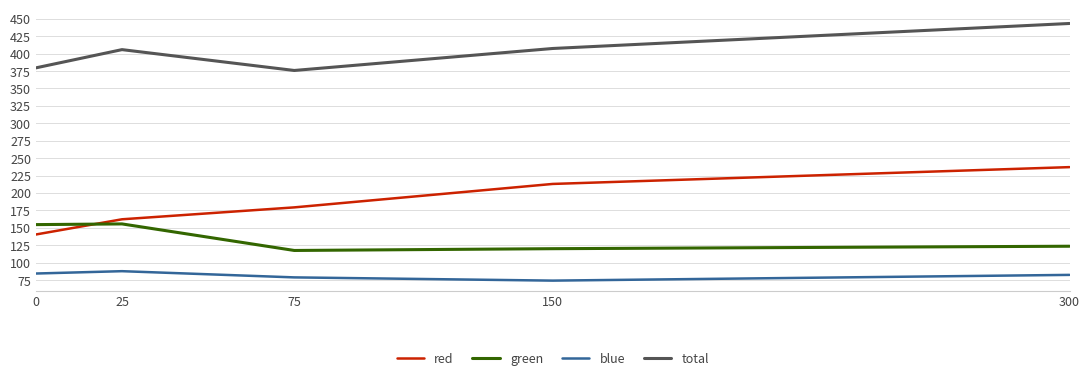

How many lines are shown in the chart?

4